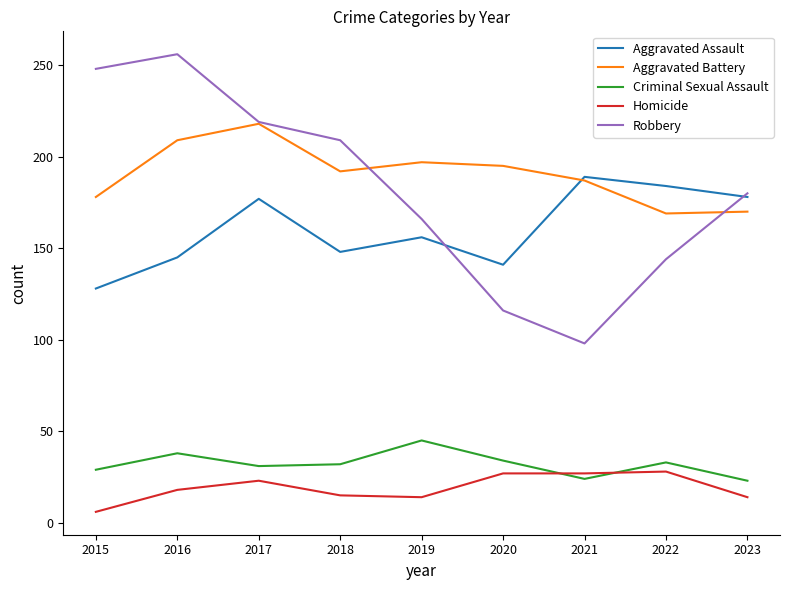

Is the value of Aggravated Assault at 2019 greater than the value of Criminal Sexual Assault at 2015?

Yes